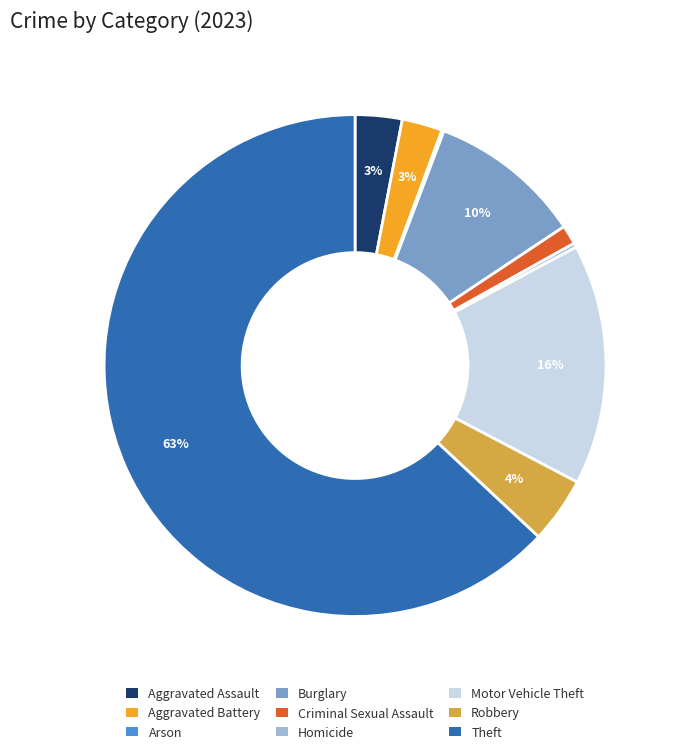

Which slice is the largest?

Theft